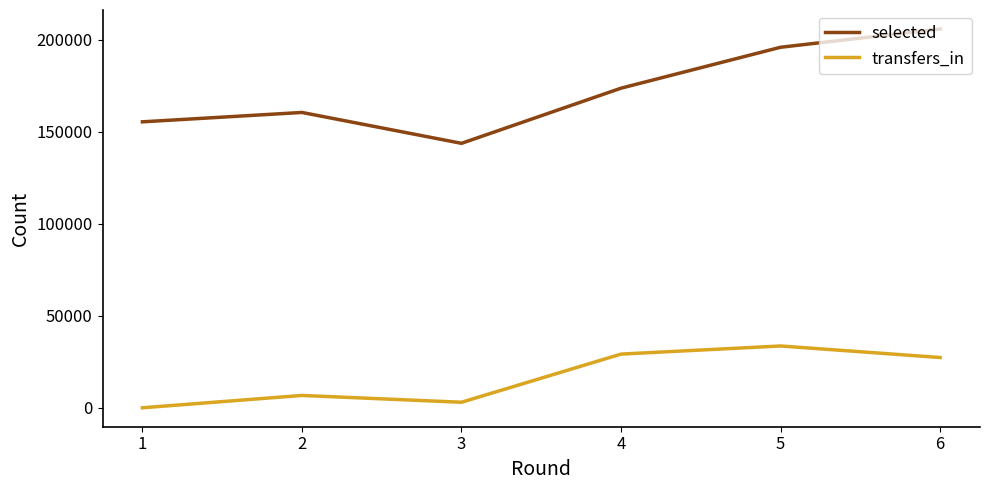

What is the difference between the maximum and minimum values in the selected series?

62157